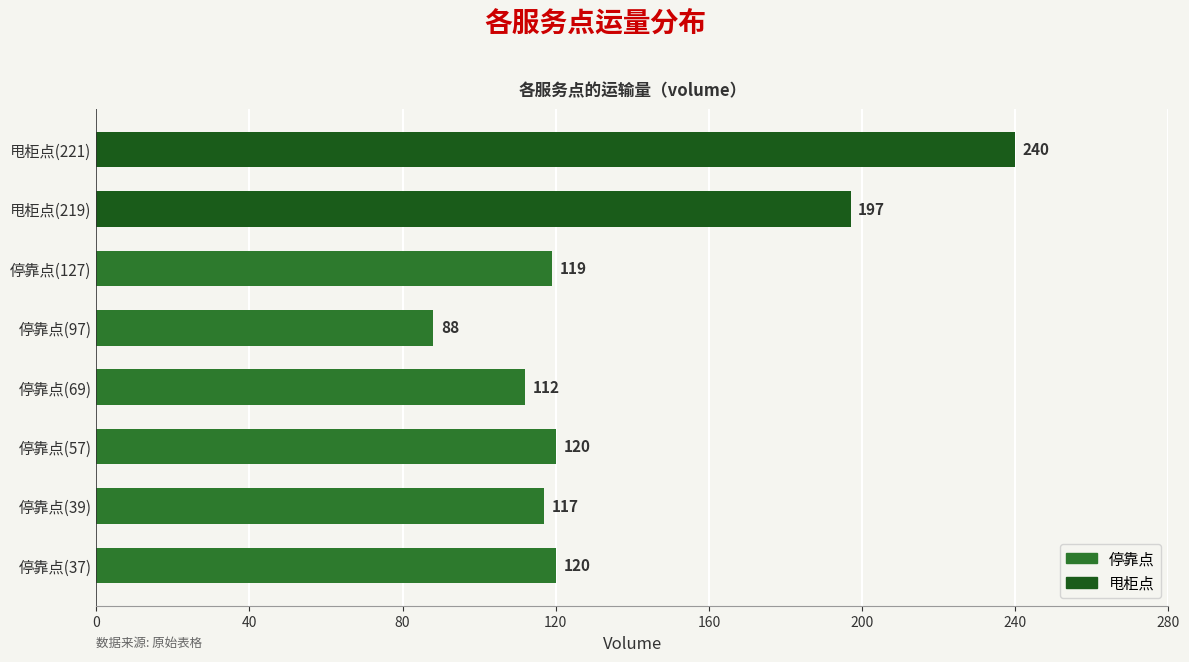

Reading top to bottom, what are all the values shown in this chart?

甩柜点(221)=240	甩柜点(219)=197	停靠点(127)=119	停靠点(97)=88	停靠点(69)=112	停靠点(57)=120	停靠点(39)=117	停靠点(37)=120